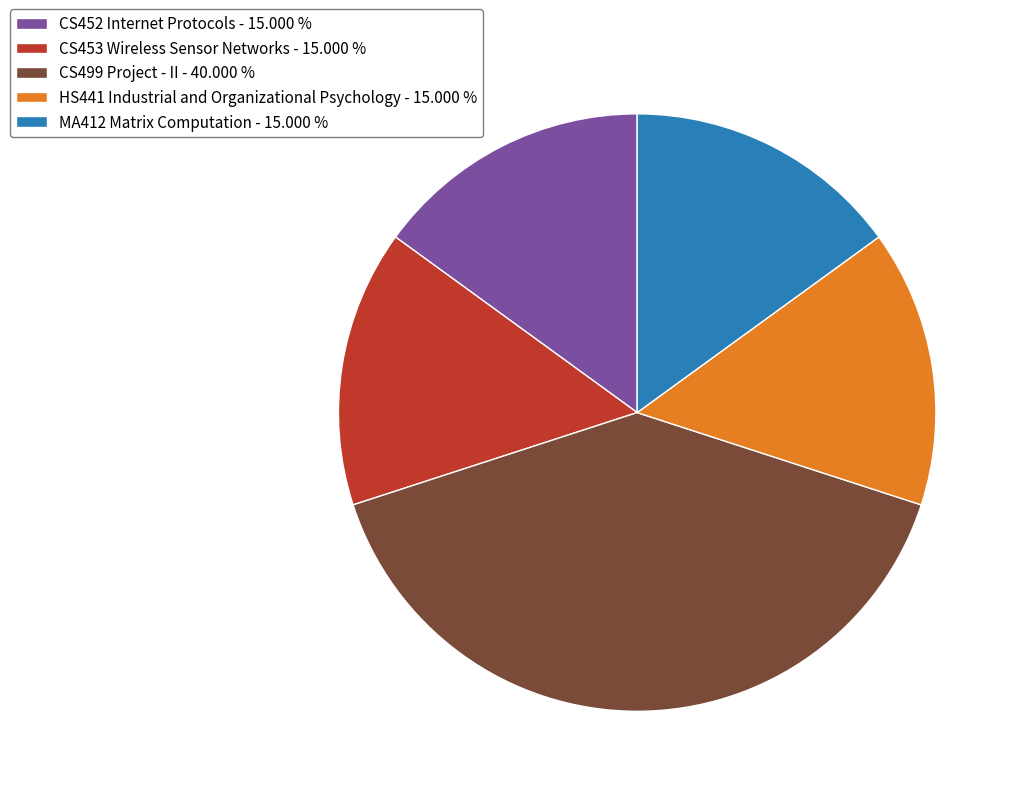

Is there any slice that represents more than half of the pie?

No